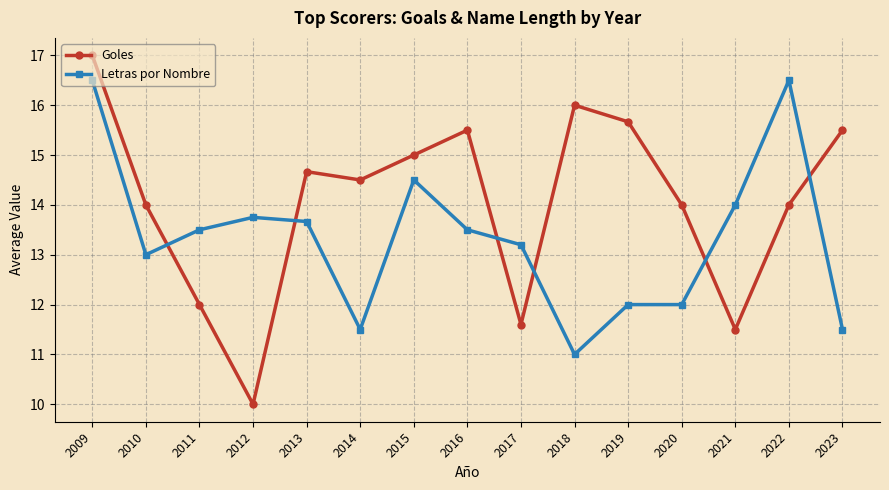

Does the chart display data point markers on the line(s)?

Yes